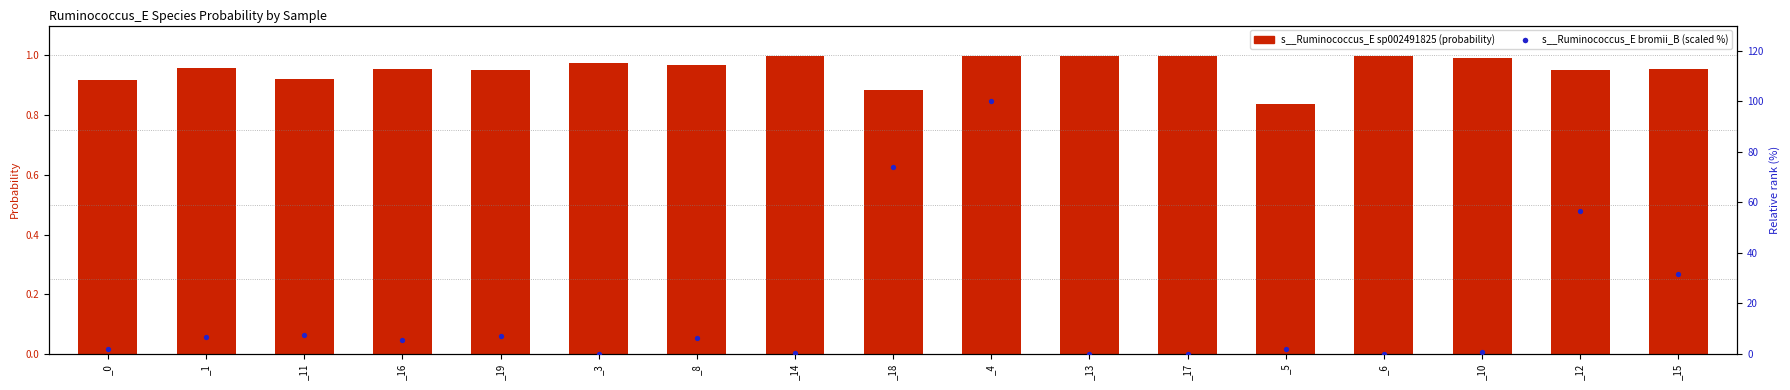

Which series reaches the minimum Y coordinate?

s__Ruminococcus_E bromii_B (scaled %)